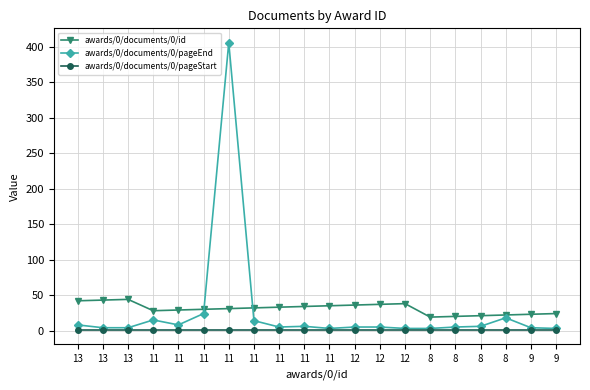

Between 8 and 12, which is larger?

12